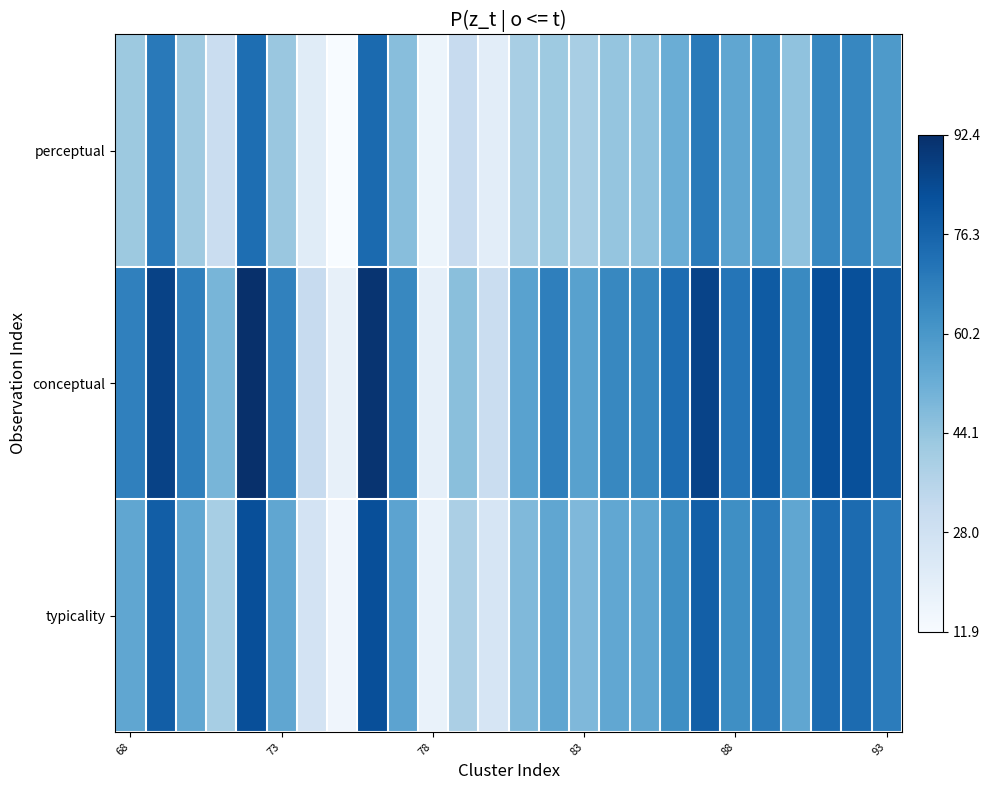

List the series in order of their peak value, lowest first.

perceptual, typicality, conceptual